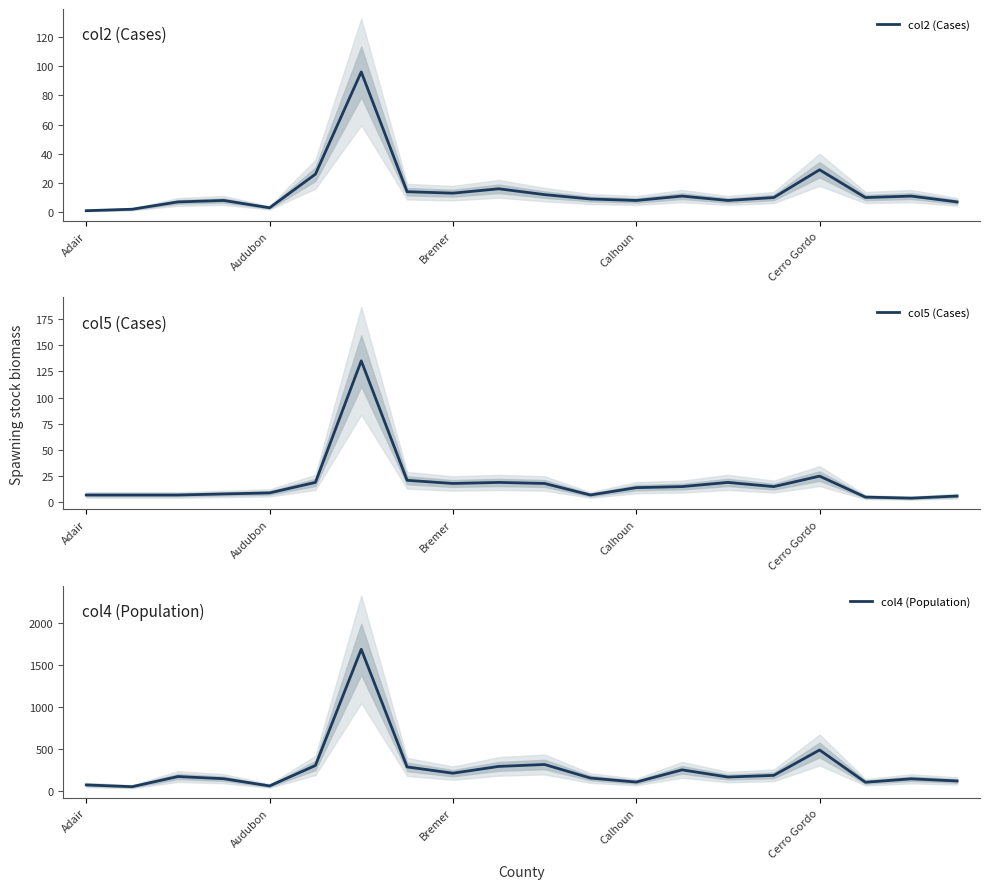

At which category does col5 (Cases) reach its first local valley?

Bremer